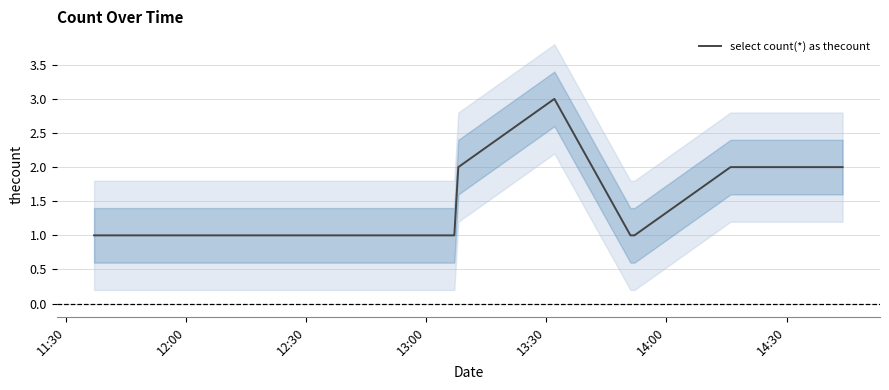

Is this an area chart (filled region under the line)?

No